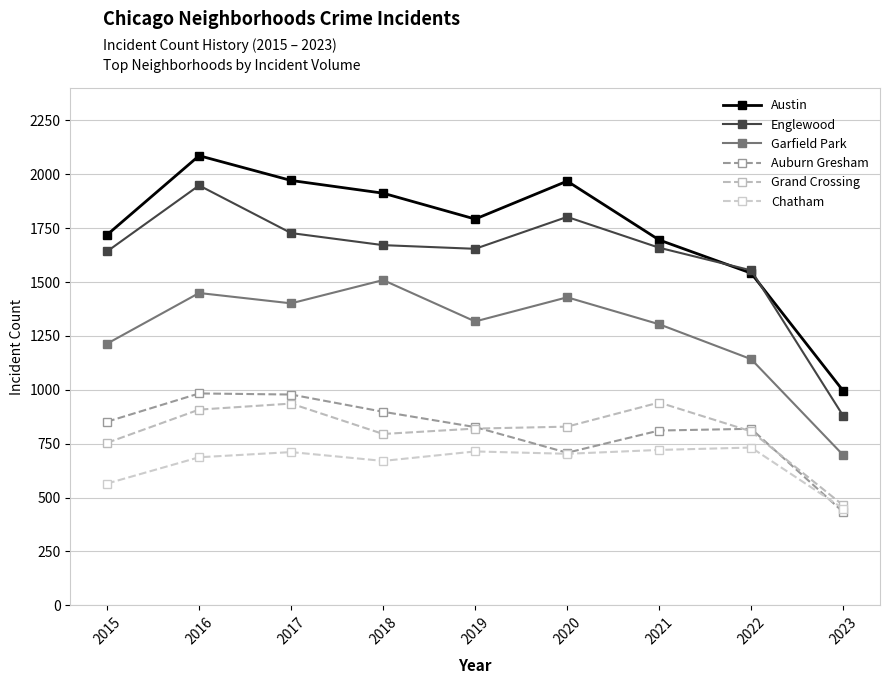

What is the total value across all series at 2020?

7439